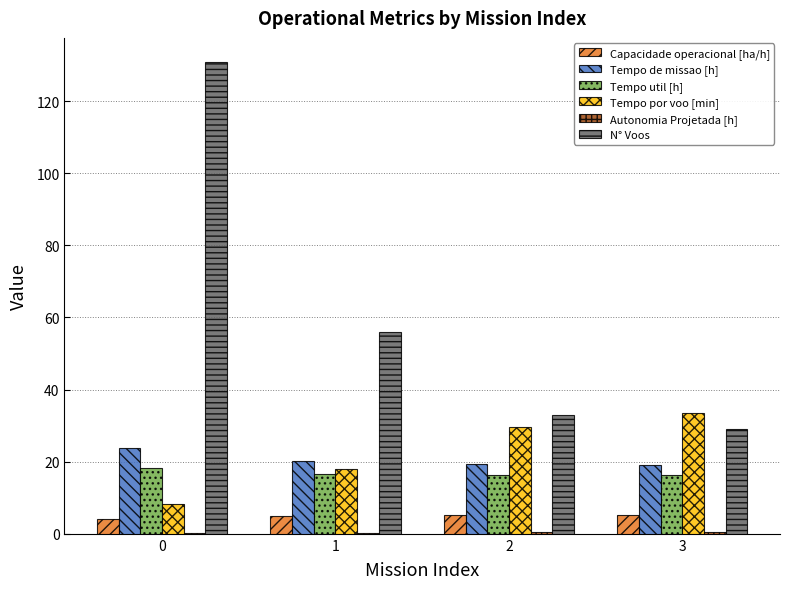

What is the sum of all Tempo util [h] values?

67.5